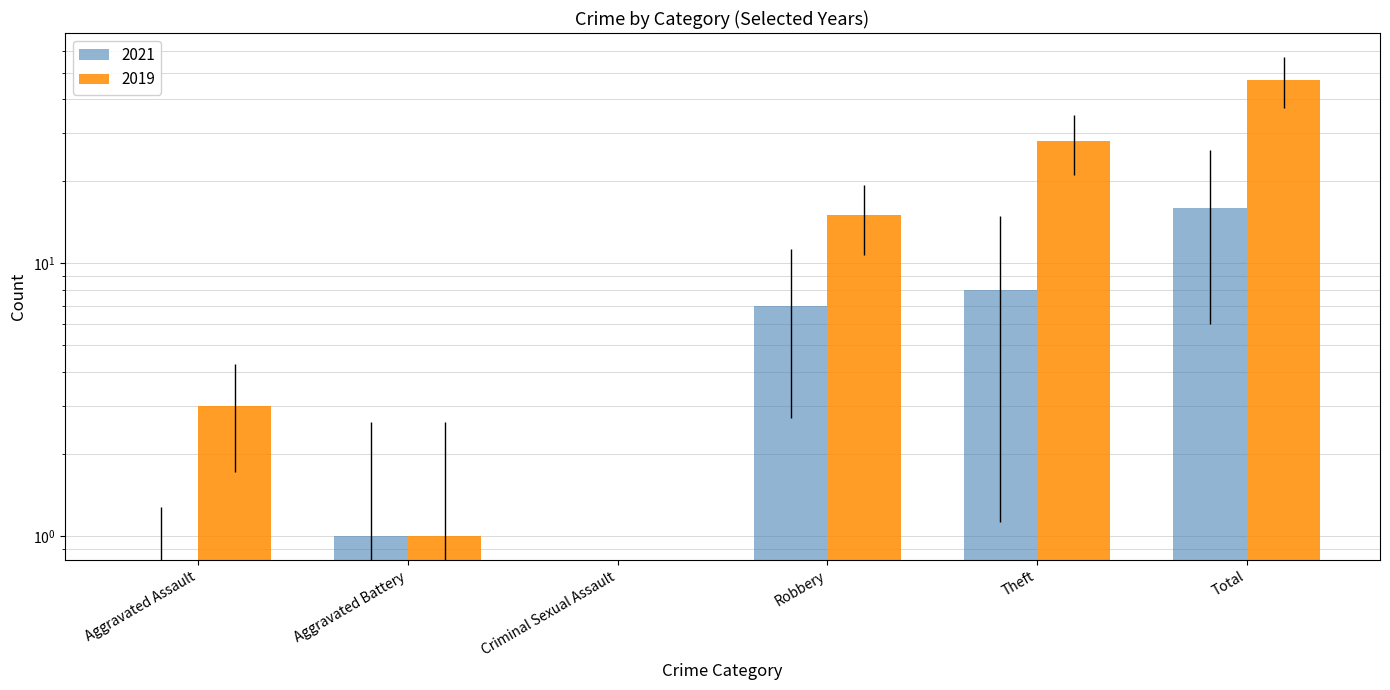

What is the difference between the 2021 values at Criminal Sexual Assault and Theft?

8